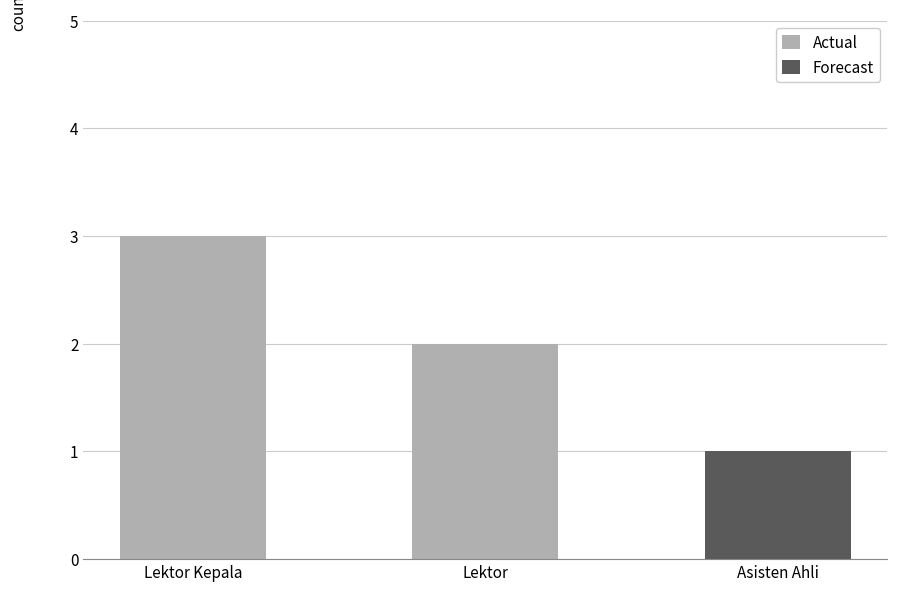

How many values are between 2 and 3?

2